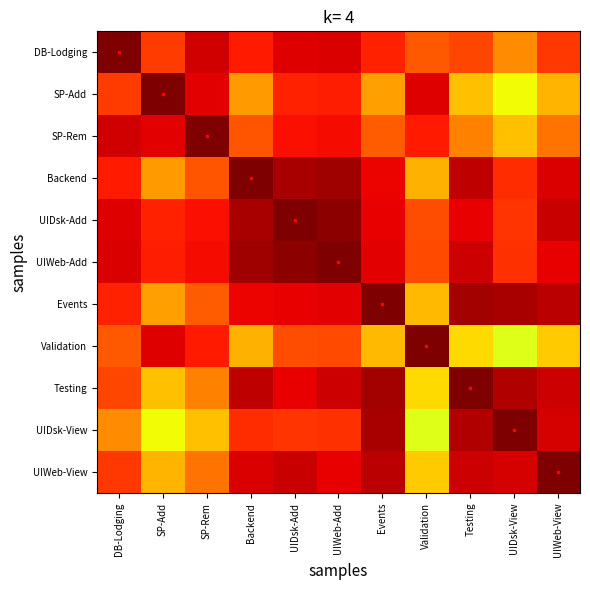

Which label corresponds to the largest value in the chart?

SP-Rem